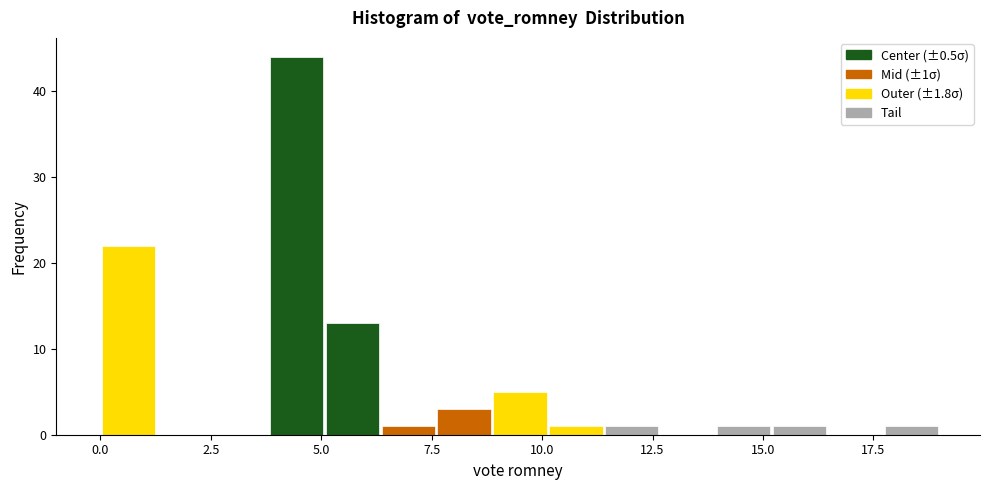

Around what value on the x-axis is the tallest bar? Give the approximate position of its centre, as read against the axis.

4.5